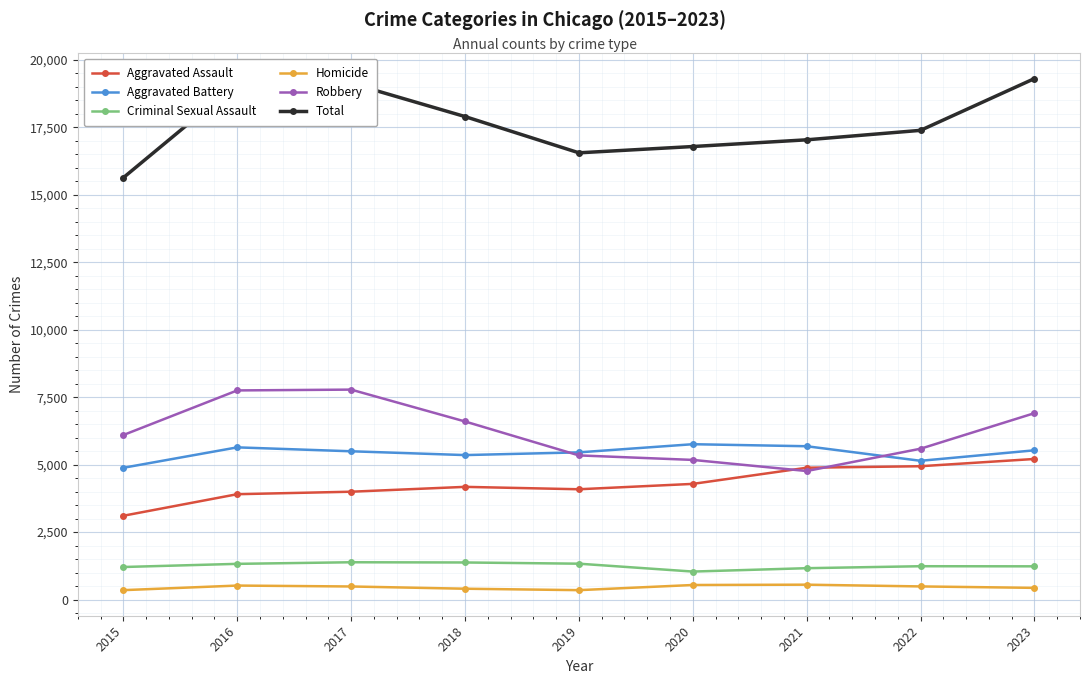

What is the approximate value of Aggravated Assault at 2018?

4176